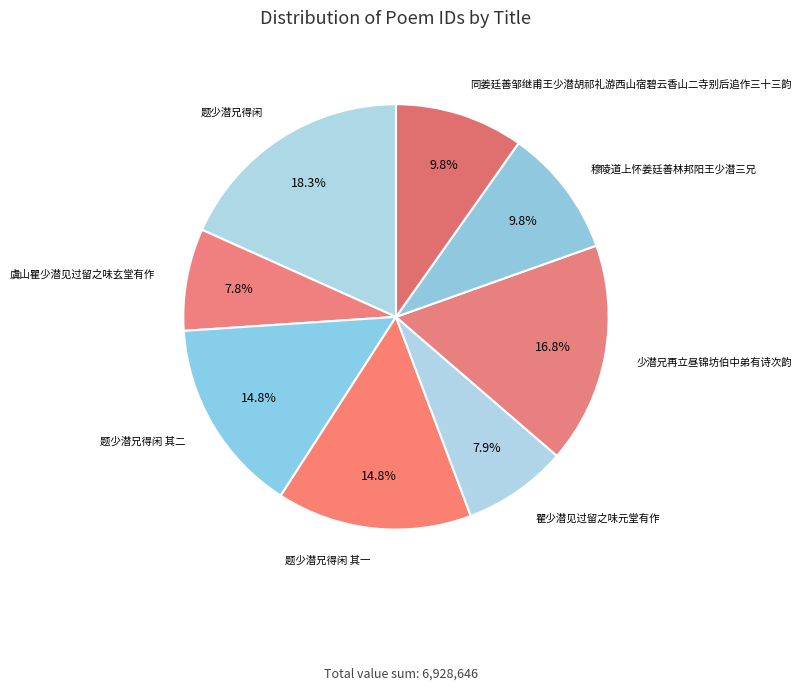

Is there a majority slice in this chart?

No